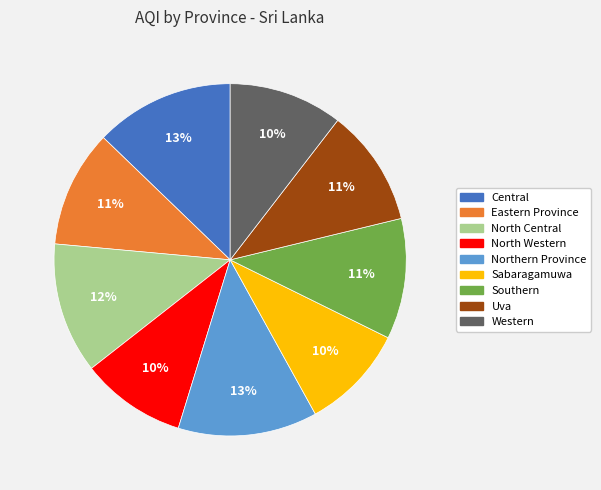

To the nearest percent, what is the difference between the Southern and Western slice percentages?

1%